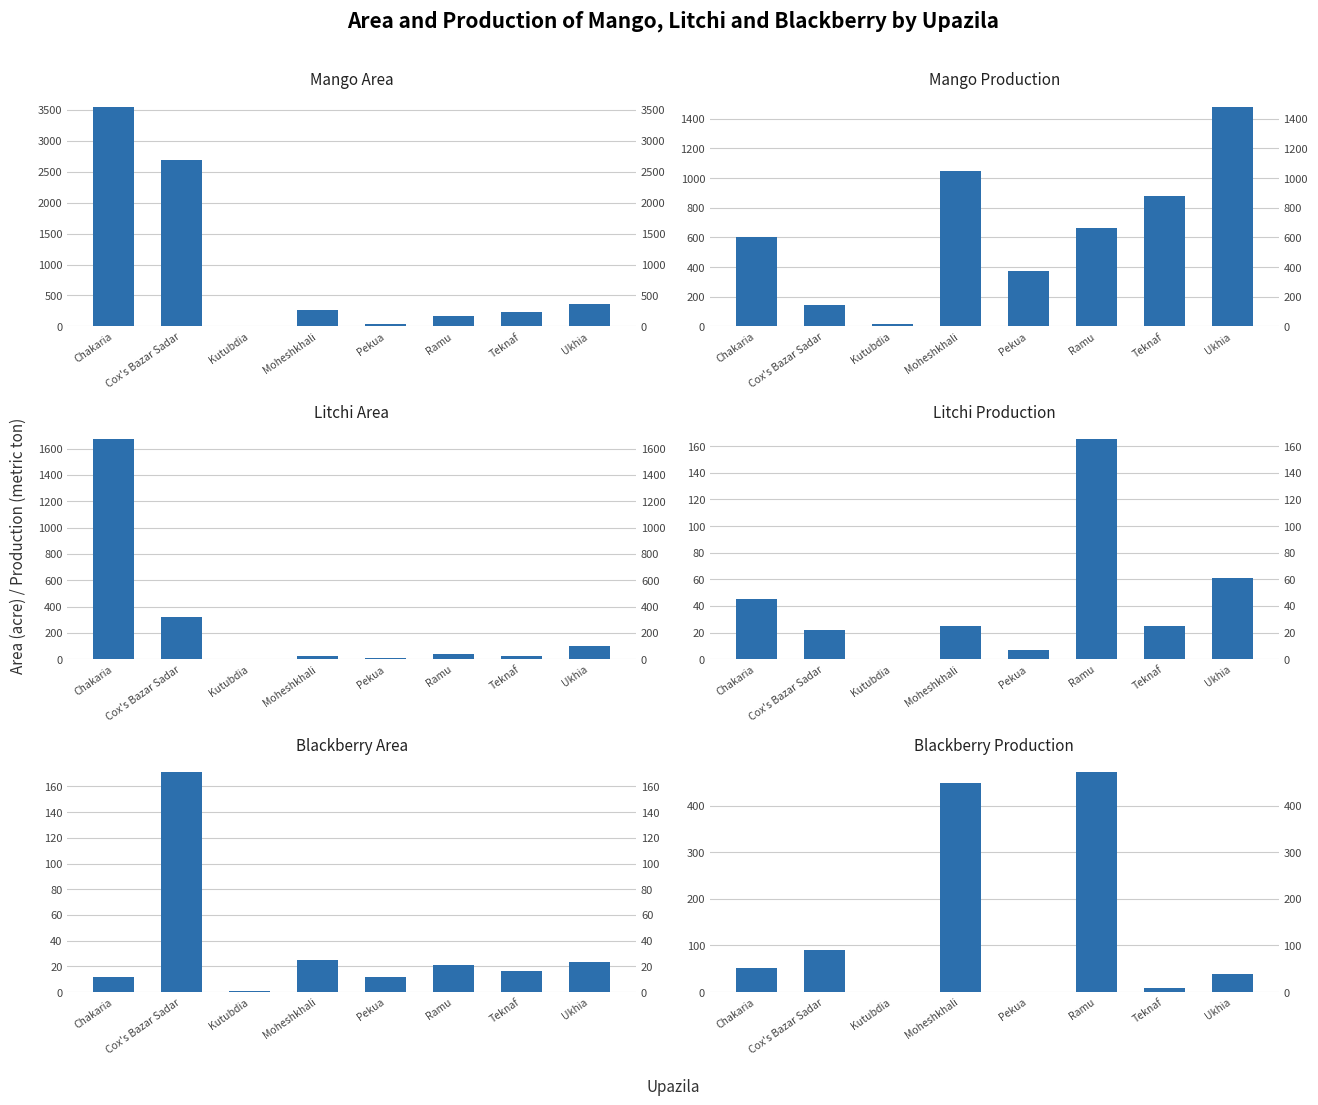

Which series has the largest total across all categories?

Mango Area